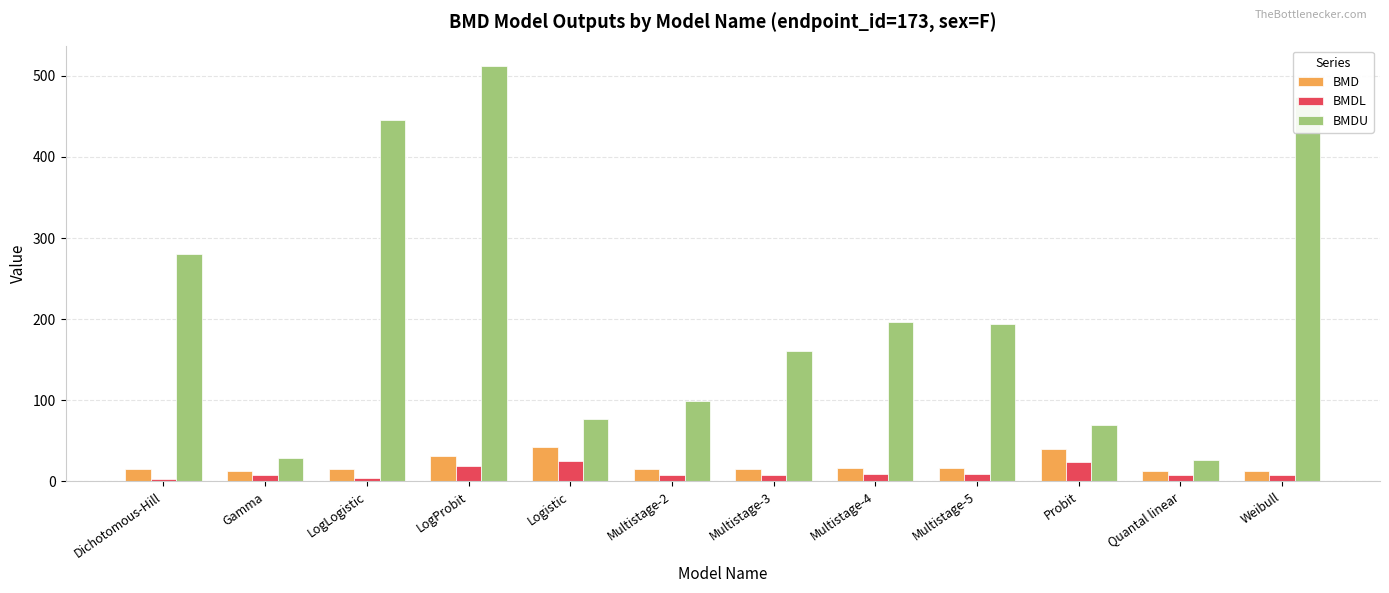

What is the average value of the BMD series?

20.6